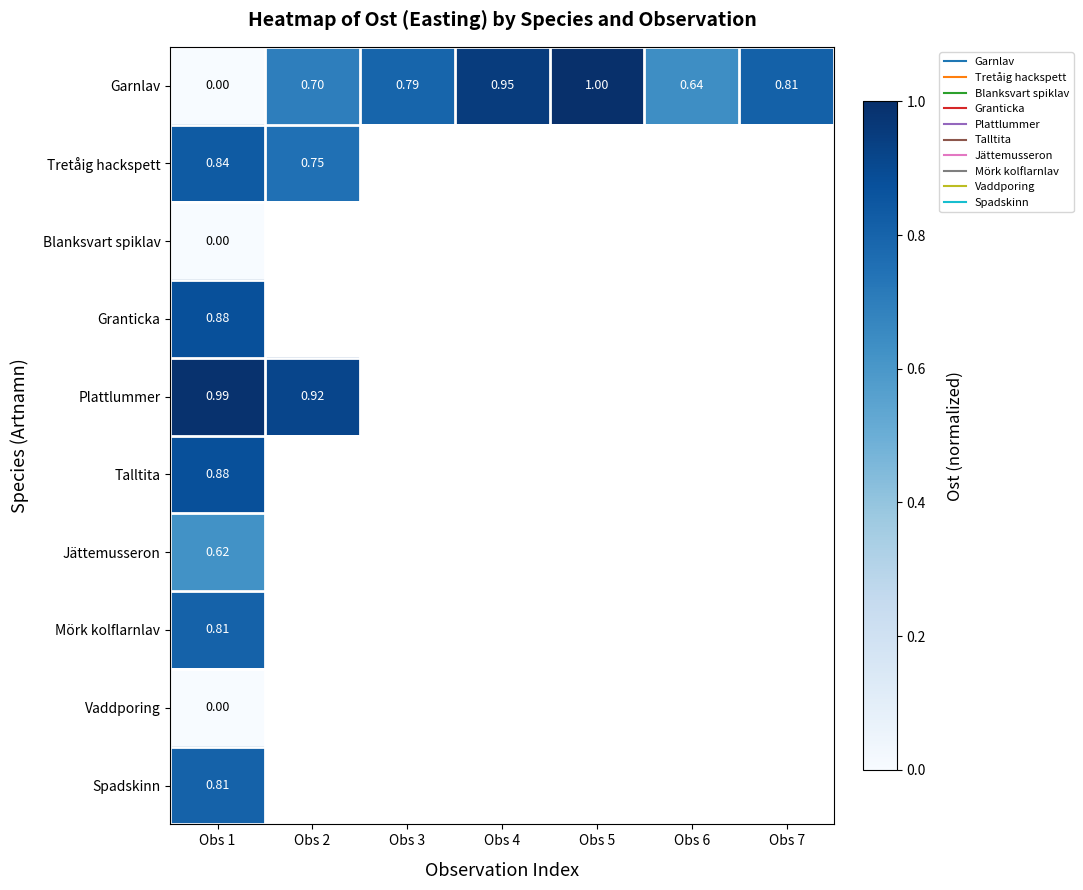

Count the number of categories in the chart.

7